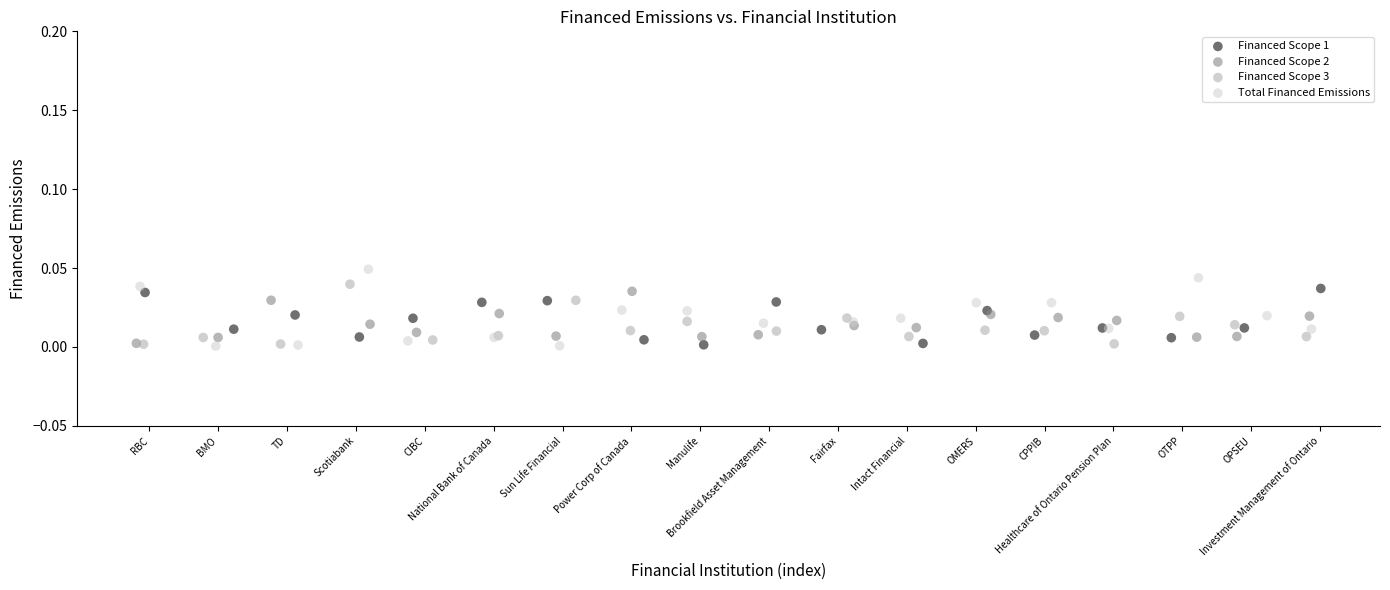

Which series has the largest Y range (max minus min)?

Total Financed Emissions